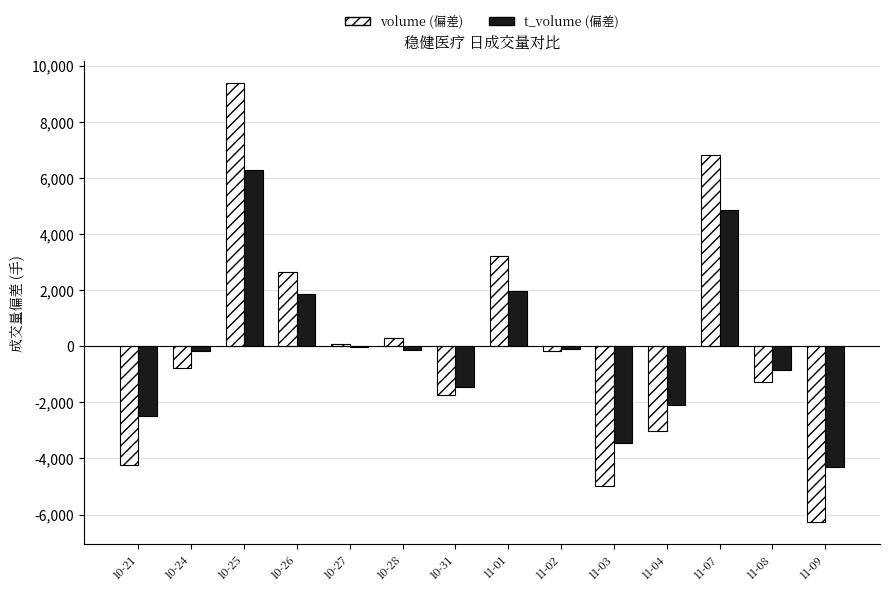

The t_volume series shows 1972.8 at 11-01. True or false?

True